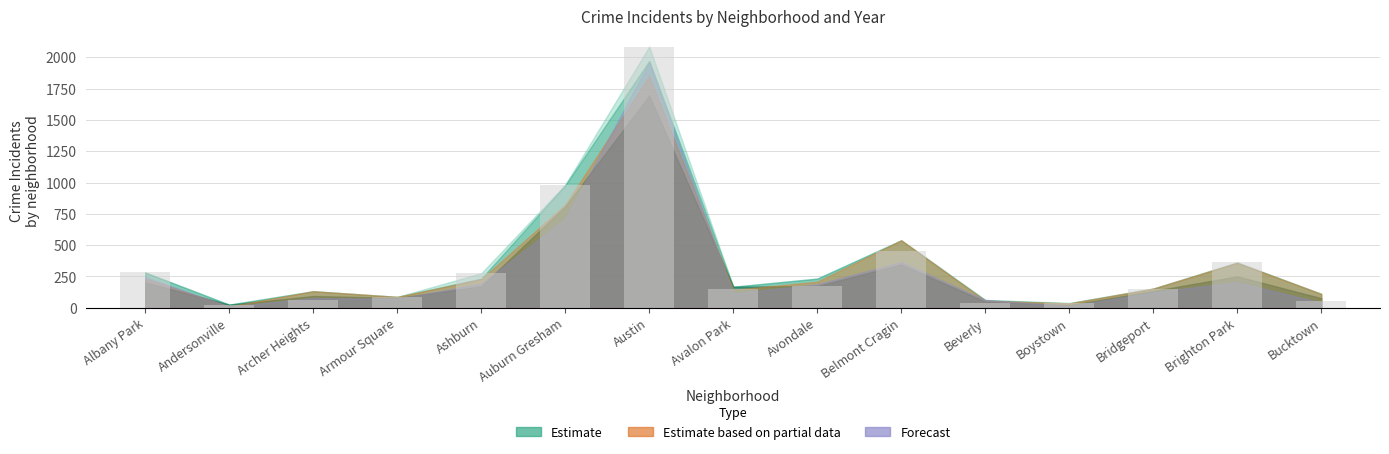

What is the difference between the second highest and minimum values?

963